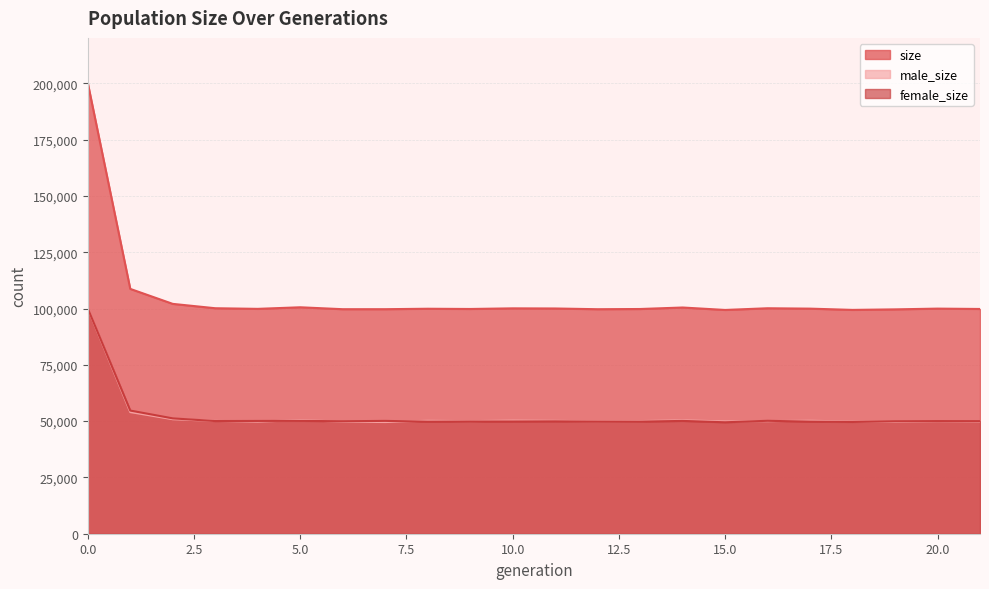

What is the value of the male_size point at the 18th from the left?

50195